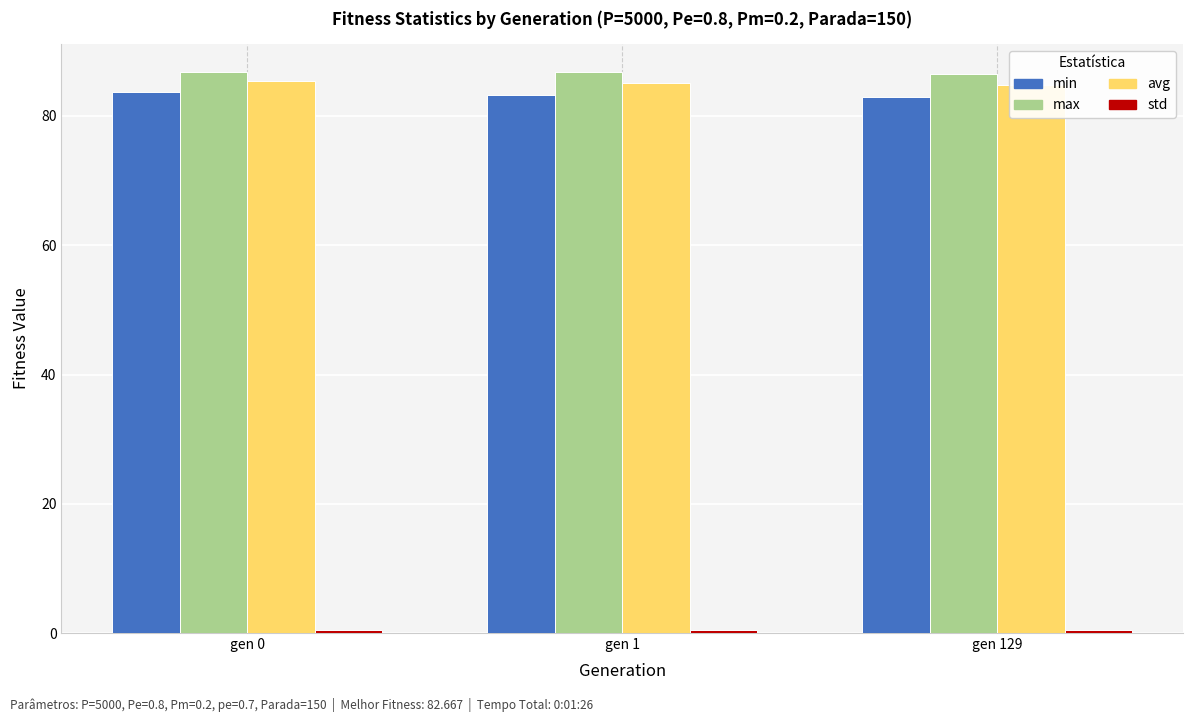

The value of max at gen 1 is 57.0. True or false?

False